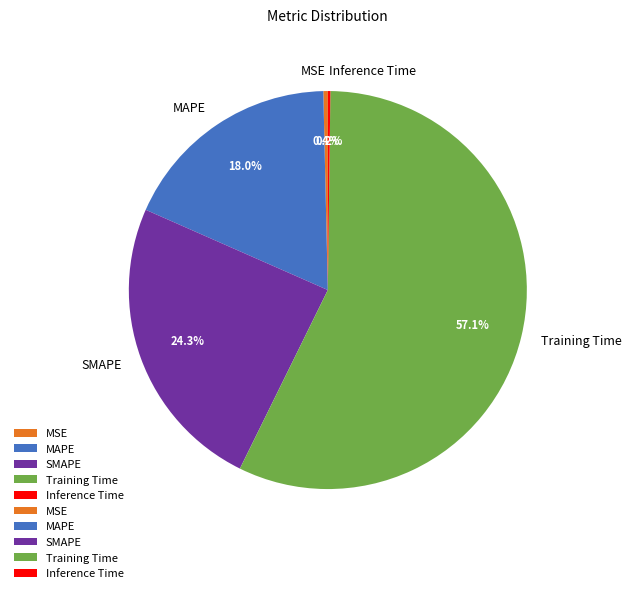

Is the sum of SMAPE and Training Time greater than half?

Yes